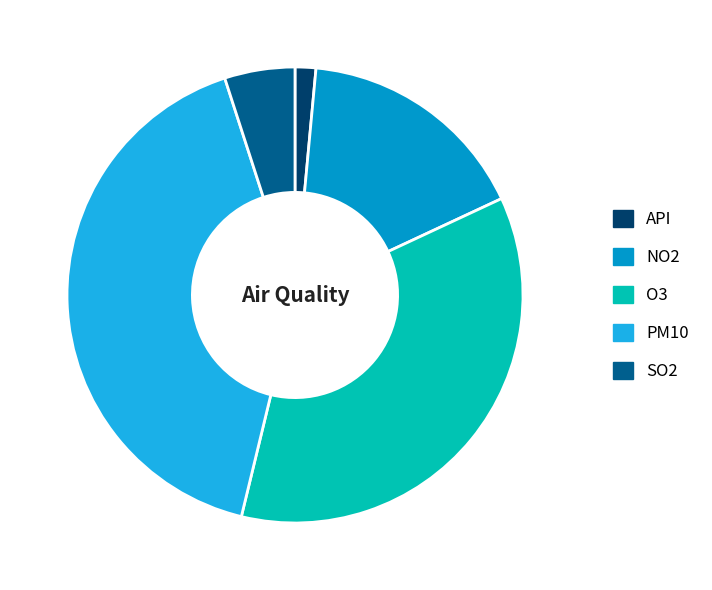

Rank the categories by value from lowest to highest.

API, SO2, NO2, O3, PM10